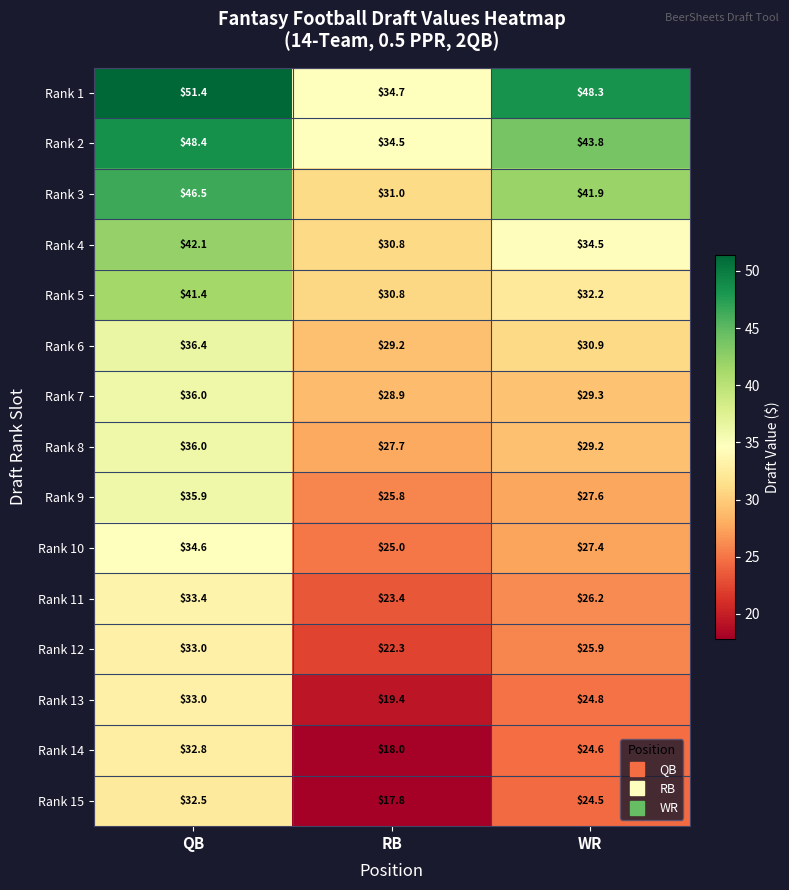

At which category does the chart reach its minimum across all series?

RB